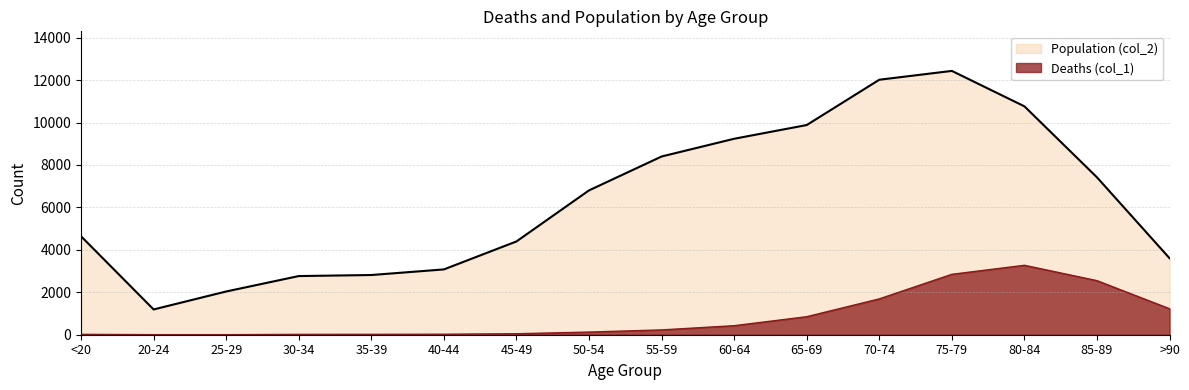

Read the Deaths (col_1) value at 70-74, to the nearest 100.

1700